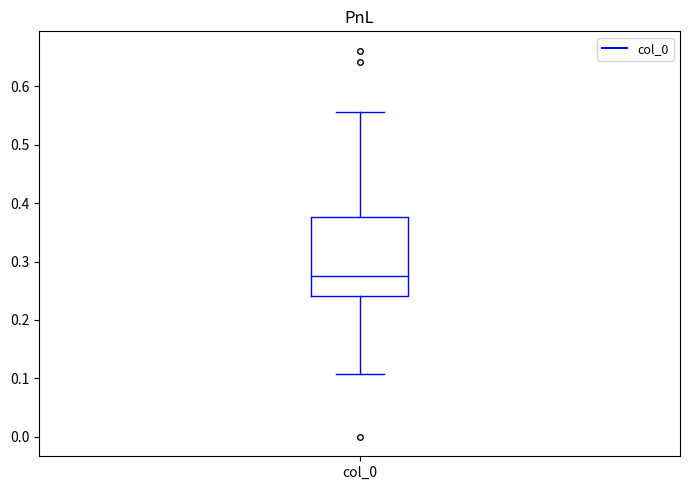

Read this box plot against the y-axis: the position of the median line, the range covered by the box, and the ends of both whiskers. The values are not printed on the chart, so give them approximately, as read against the axis.

median 0.28, box 0.24 to 0.38, whiskers 0.11 to 0.56